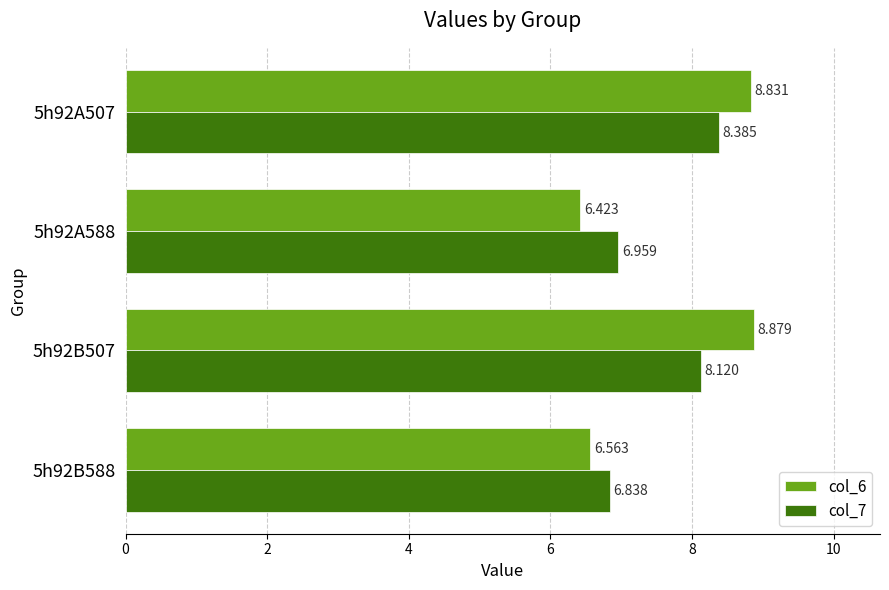

Which series has the largest range (max minus min)?

col_6